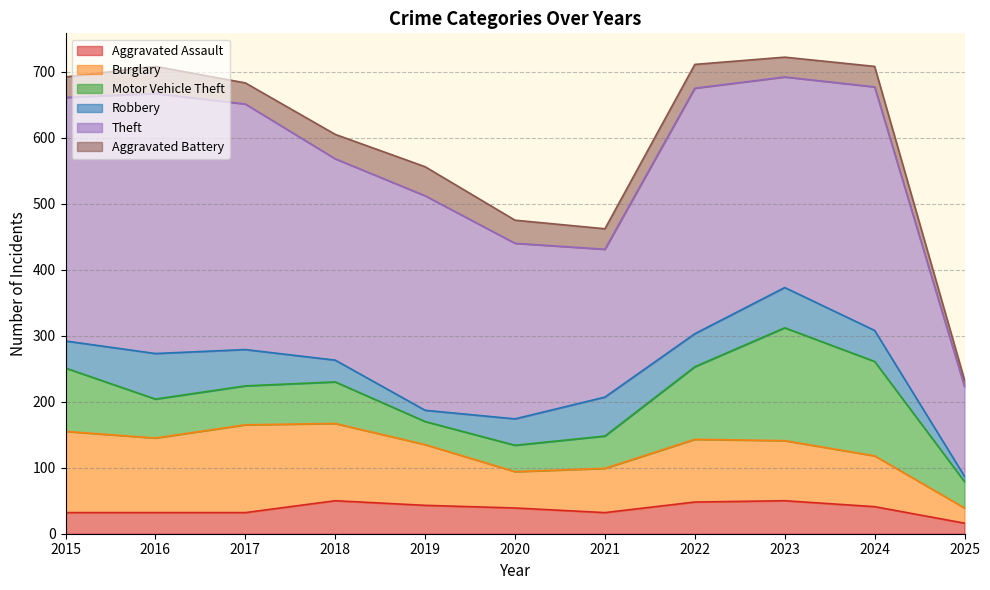

What is the approximate value of Burglary at 2020?

55